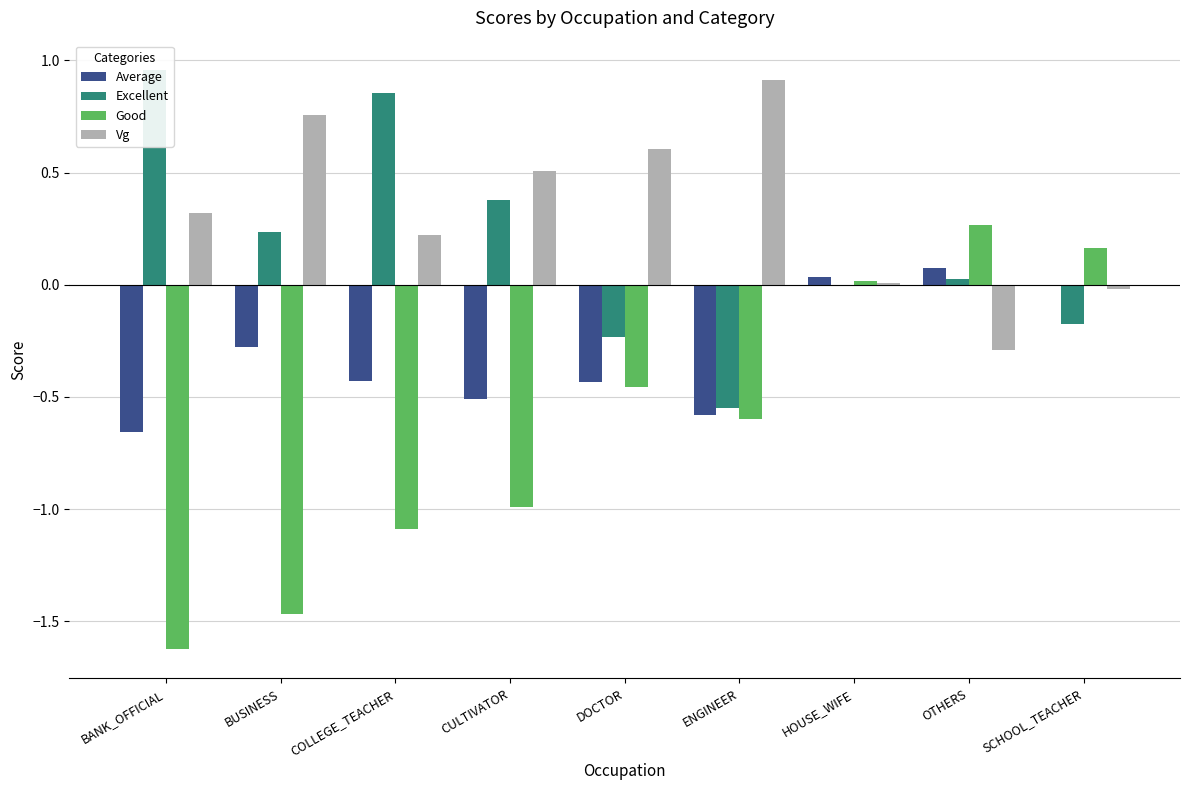

At which category is the sum across all series the highest?

OTHERS